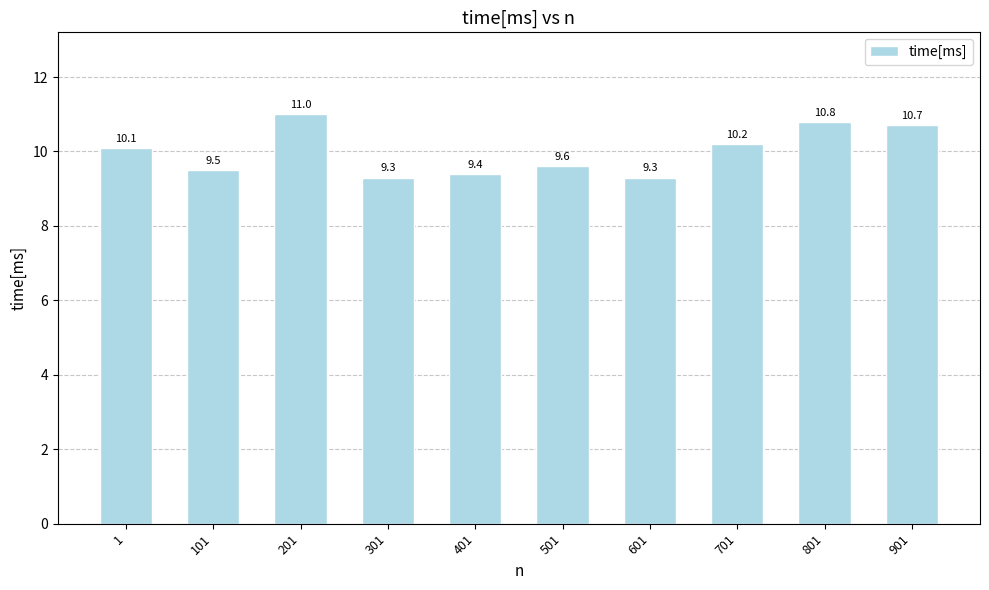

What is the sum of all values?

99.9